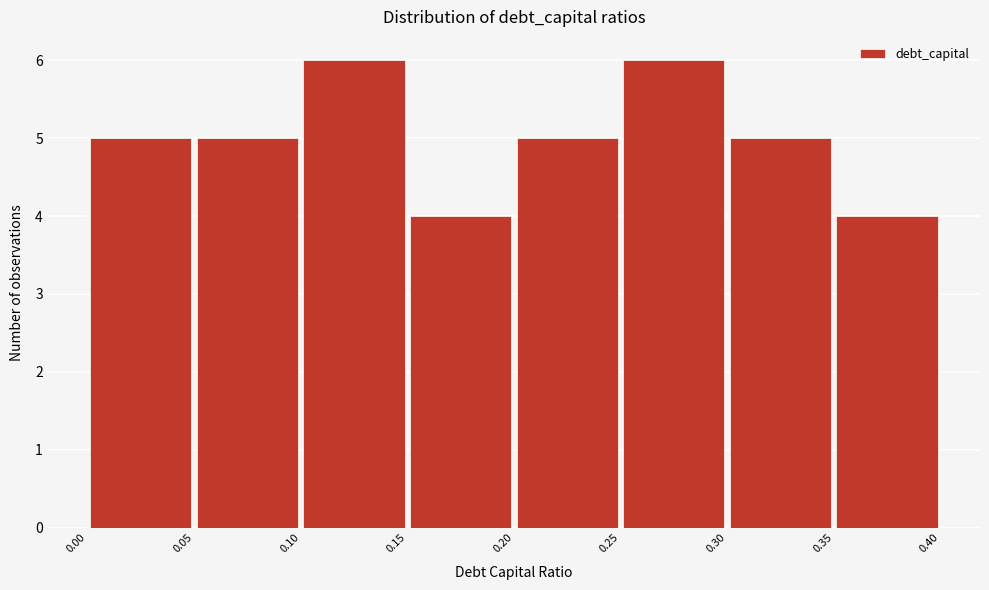

Reading left to right, transcribe this chart: for each bar, give the range it covers on the x-axis and its height. The values are not printed on the chart, so give them approximately, as read against the axis.

0.00 to 0.05: 5
0.05 to 0.10: 5
0.10 to 0.15: 6
0.15 to 0.20: 4
0.20 to 0.25: 5
0.25 to 0.30: 6
0.30 to 0.35: 5
0.35 to 0.40: 4